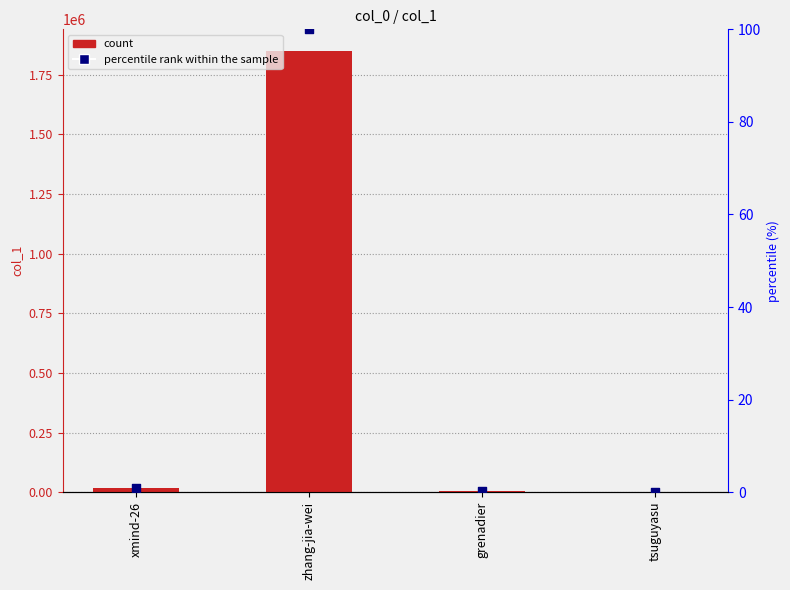

At which category is the sum across all series the highest?

zhang-jia-wei